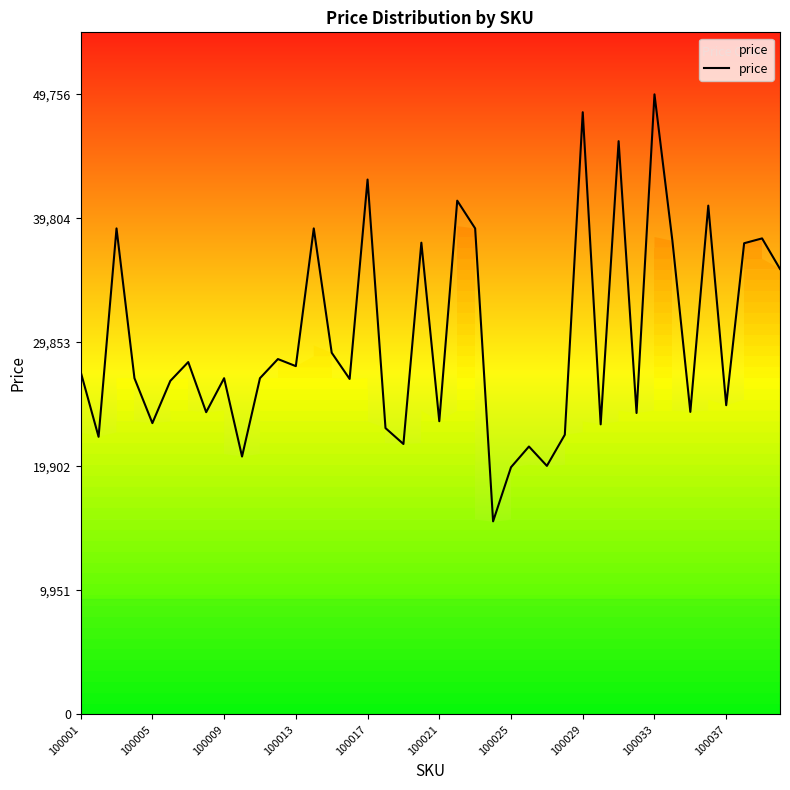

Which has a higher value, 37 or 39?

37